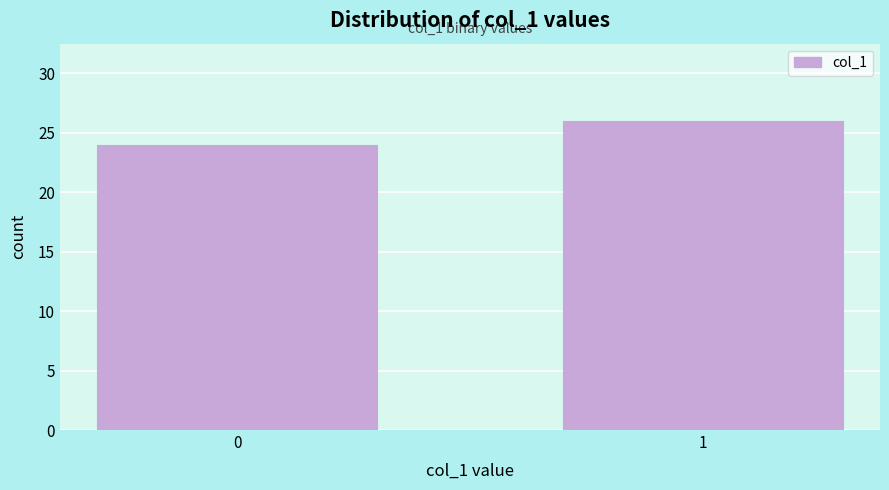

Reading right to left, what are all the values shown in this chart?

1=26	0=24